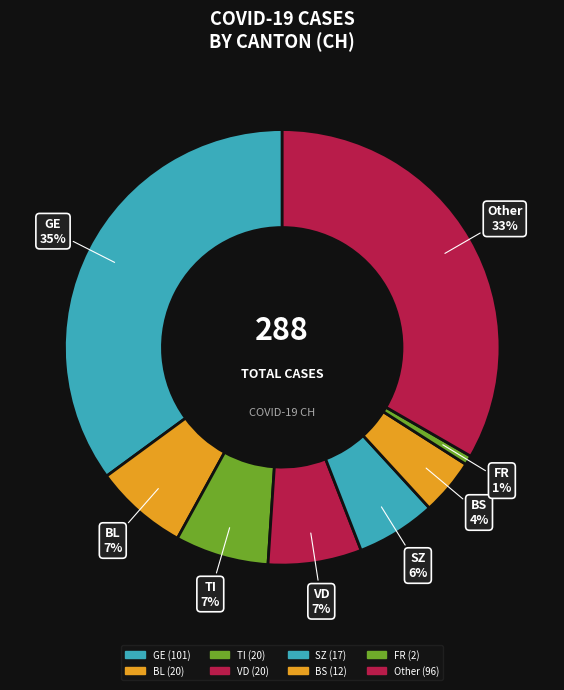

What is the smallest slice in the pie chart?

FR